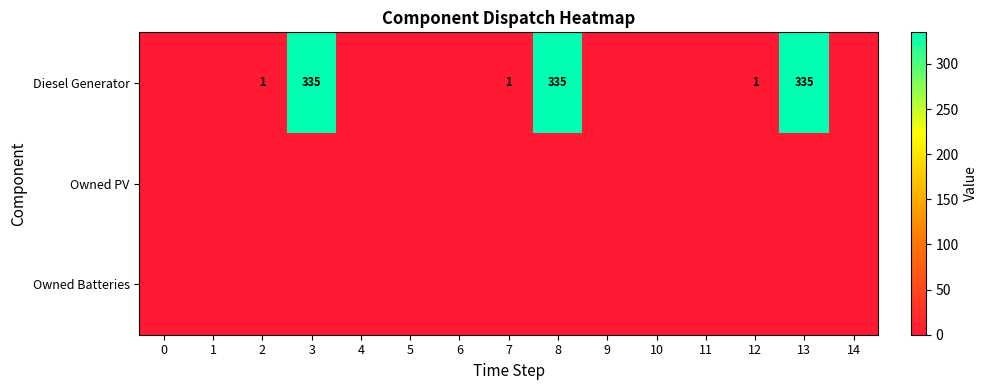

At how many categories does at least one series exceed 209?

3